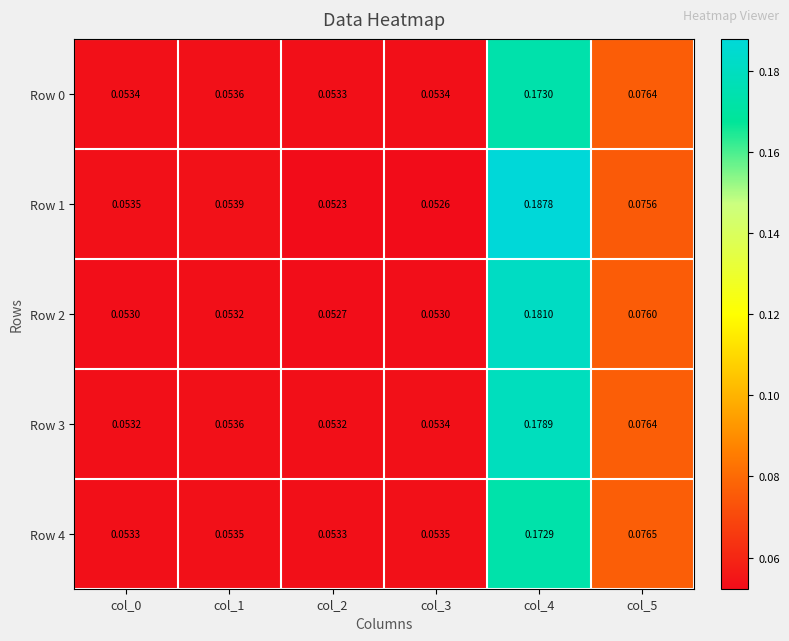

Is the value of Row 0 at col_1 greater than the value of Row 4 at col_3?

Yes